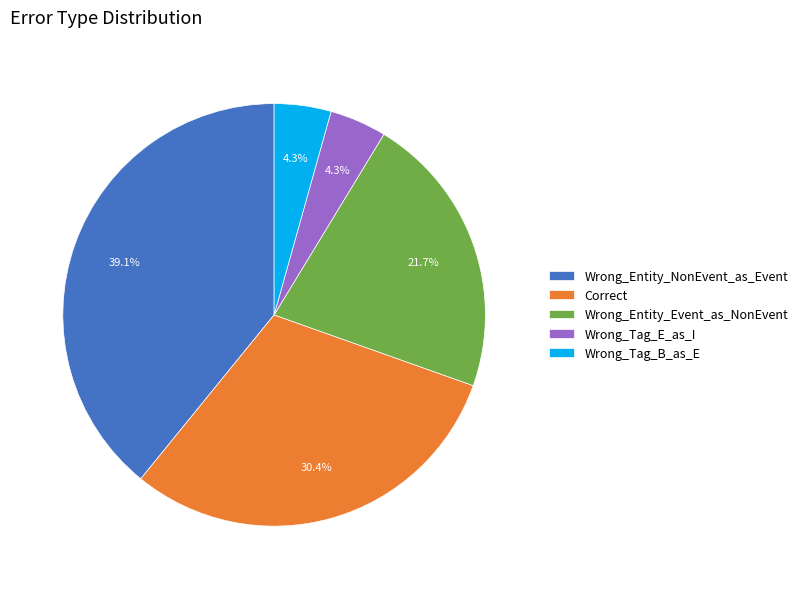

To the nearest percent, what is the combined percentage of Wrong_Tag_E_as_I and Wrong_Entity_NonEvent_as_Event?

43%